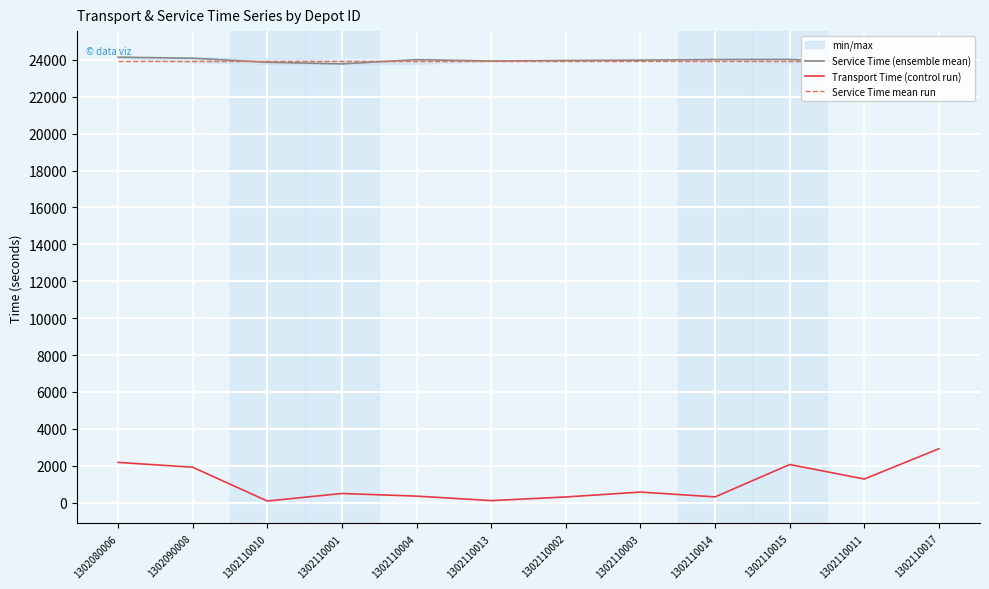

What is the total value across all series at 1302090008?

49968.2